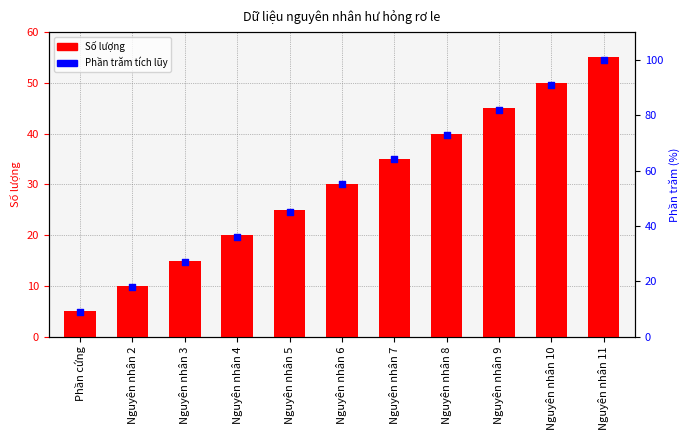

Which series has the largest total across all categories?

Phần trăm tích lũy